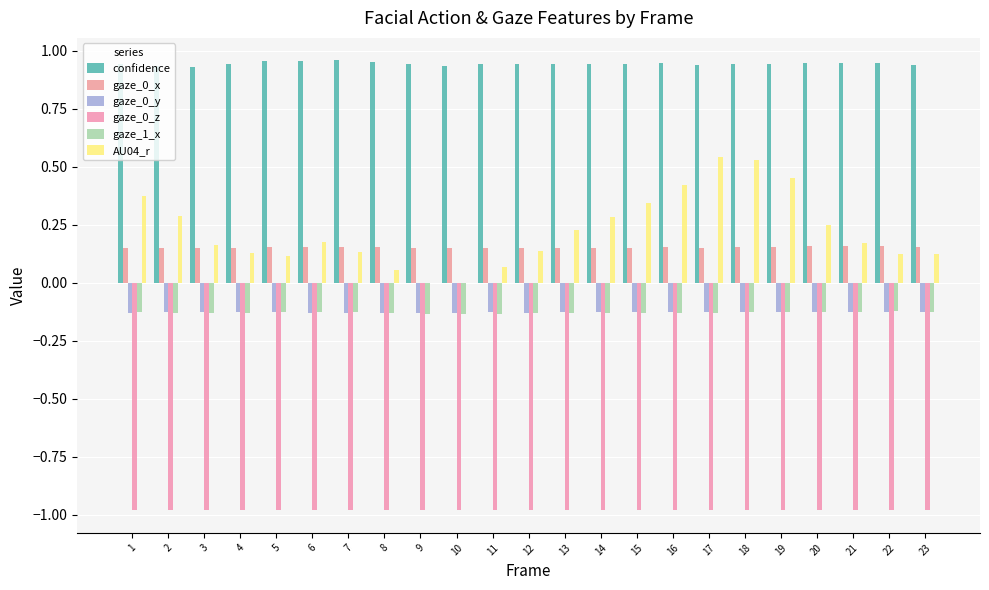

The AU04_r series shows 0.1 at 1. True or false?

False